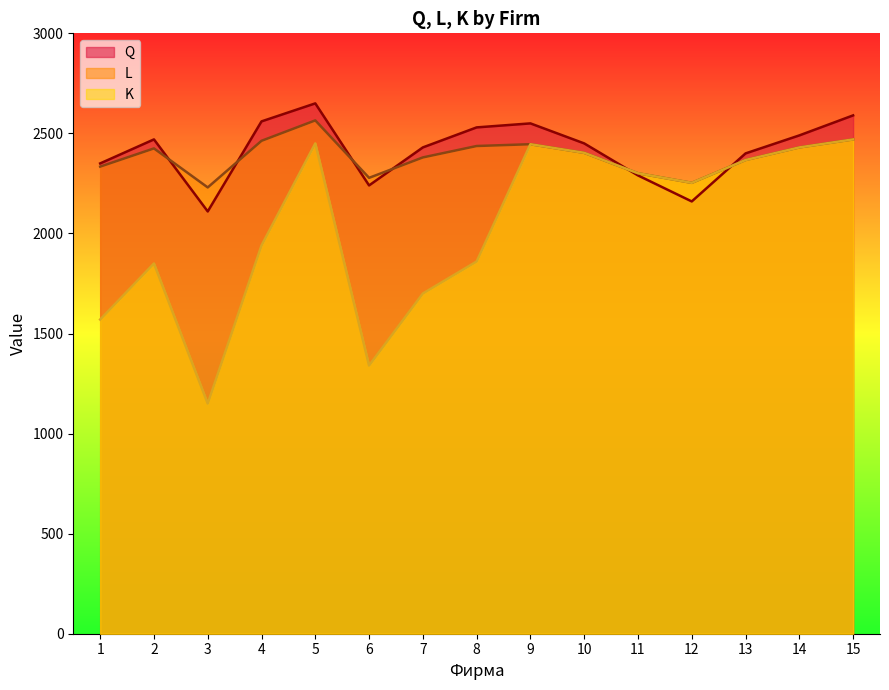

How many data points does each series have?

15